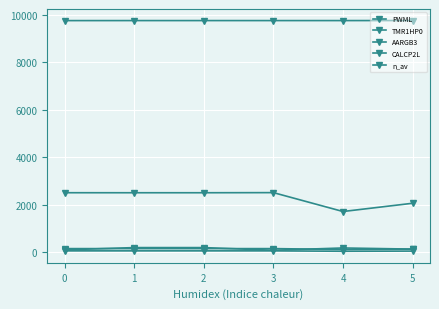

How many n_av values are between 96 and 192?

5